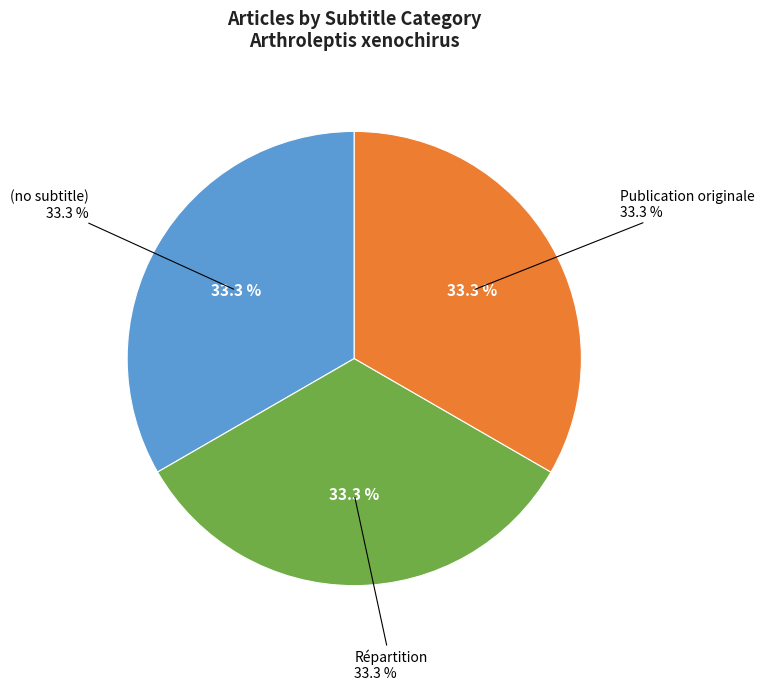

Rank the categories by value from lowest to highest.

(no subtitle), Répartition, Publication originale